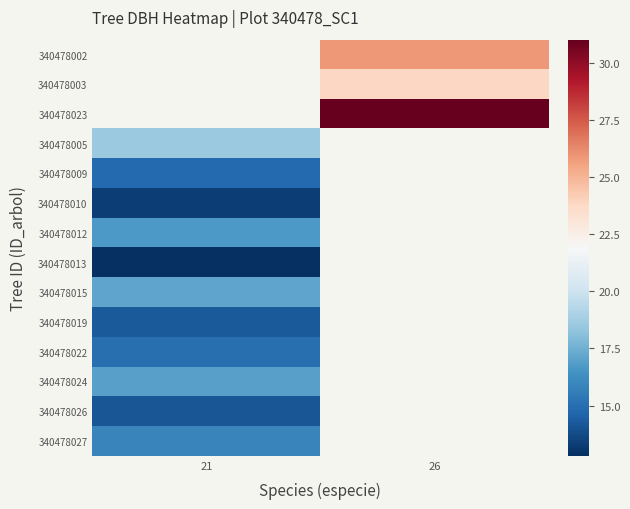

How many values in 340478012 are above zero?

1